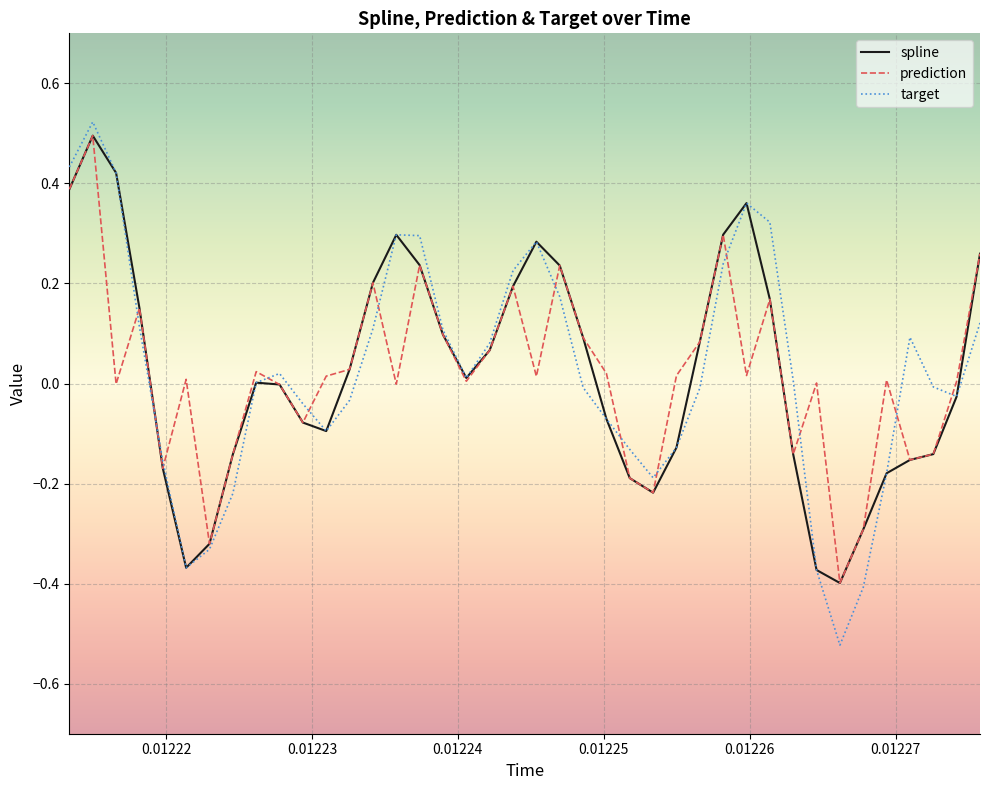

Which series has the widest spread of values?

target